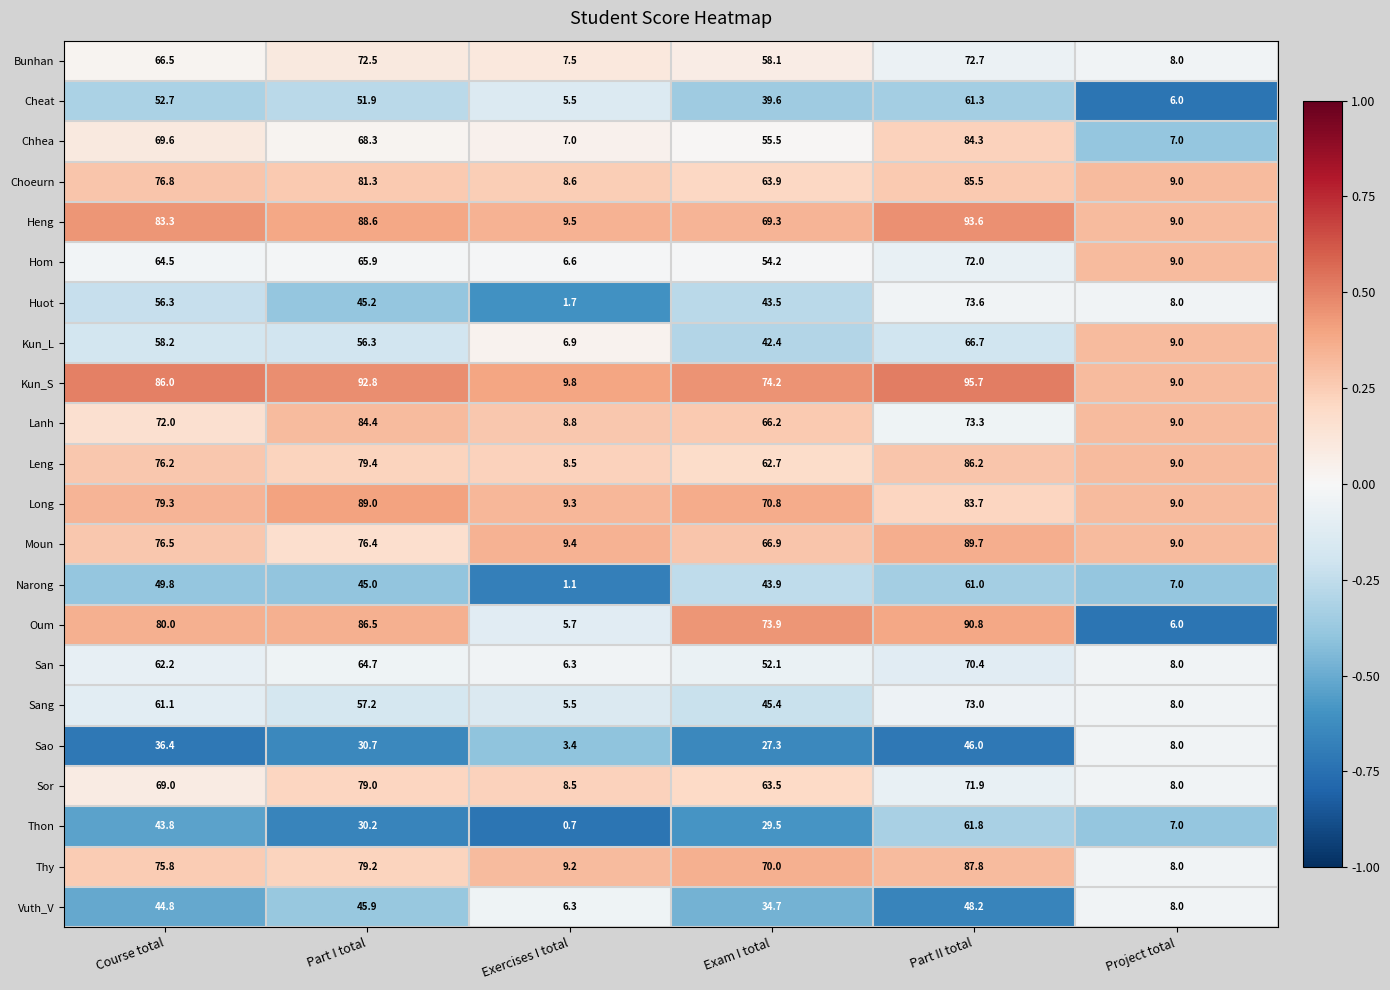

At which category is the sum across all series the highest?

Part II total